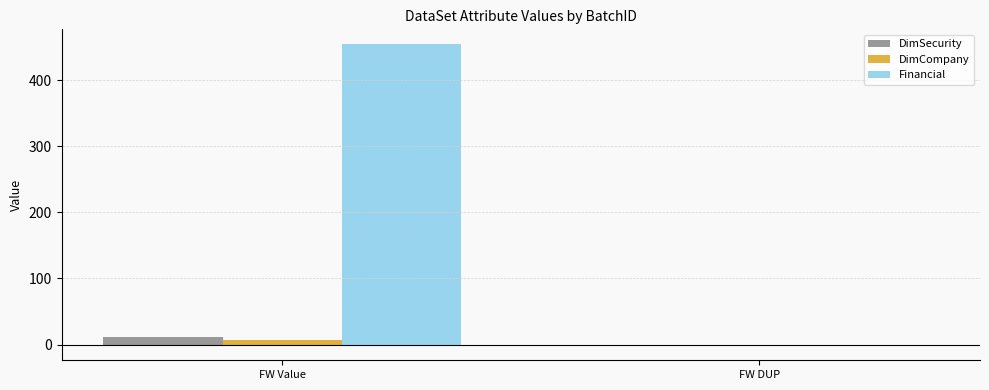

What value does the Financial series have at FW Value, to the nearest 5?

455